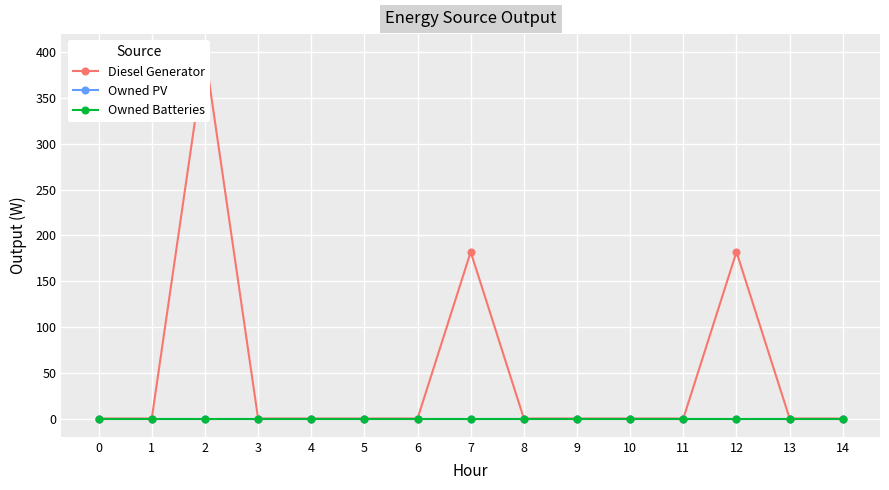

Does the chart display data point markers on the line(s)?

Yes